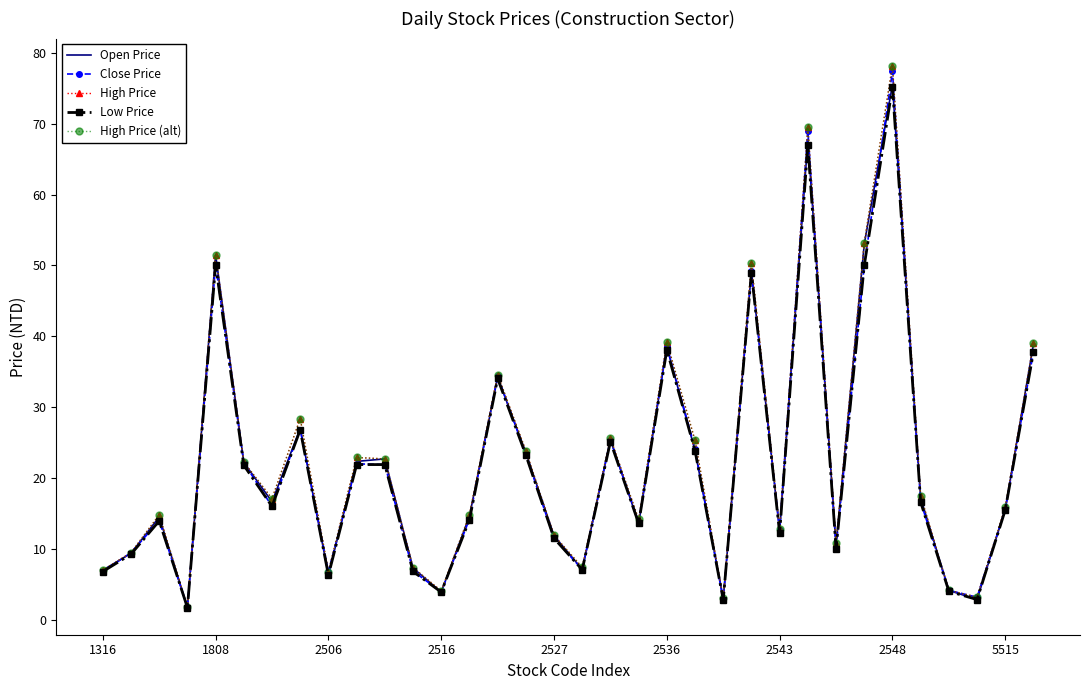

Reading left to right, extract all data points from this chart.

Open Price: 7.0	9.4	14.5	1.8	51.5	22.2	16.6	27.0	6.3	22.4	22.7	7.3	3.9	14.6	34.2	23.6	11.8	7.1	25.4	13.6	38.5	23.9	3.0	49.2	12.4	67.8	10.5	53.0	75.5	17.2	4.1	2.9	15.6	38.9
Close Price: 6.8	9.5	13.9	1.7	50.1	22.1	16.0	26.9	6.8	22.0	21.9	6.9	3.9	14.2	34.5	23.3	11.5	7.1	25.4	13.8	38.6	24.1	2.8	49.2	12.7	69.0	10.2	50.0	77.4	16.6	4.2	3.2	15.6	37.8
High Price: 7.0	9.5	14.8	1.8	51.5	22.2	17.1	28.4	6.8	22.9	22.7	7.4	4.1	14.8	34.6	23.9	11.9	7.4	25.6	14.2	39.2	25.3	3.0	50.3	12.8	69.5	10.8	53.2	78.2	17.5	4.2	3.2	15.9	39.0
Low Price: 6.8	9.2	13.9	1.7	50.1	21.8	16.0	26.8	6.3	21.9	21.9	6.8	3.9	14.1	34.0	23.2	11.5	7.0	25.1	13.6	38.1	23.9	2.8	49.0	12.2	67.0	10.1	50.0	75.2	16.6	4.0	2.9	15.5	37.8
High Price (alt): 7.0	9.5	14.8	1.8	51.5	22.2	17.1	28.4	6.8	22.9	22.7	7.4	4.1	14.8	34.6	23.9	11.9	7.4	25.6	14.2	39.2	25.3	3.0	50.3	12.8	69.5	10.8	53.2	78.2	17.5	4.2	3.2	15.9	39.0